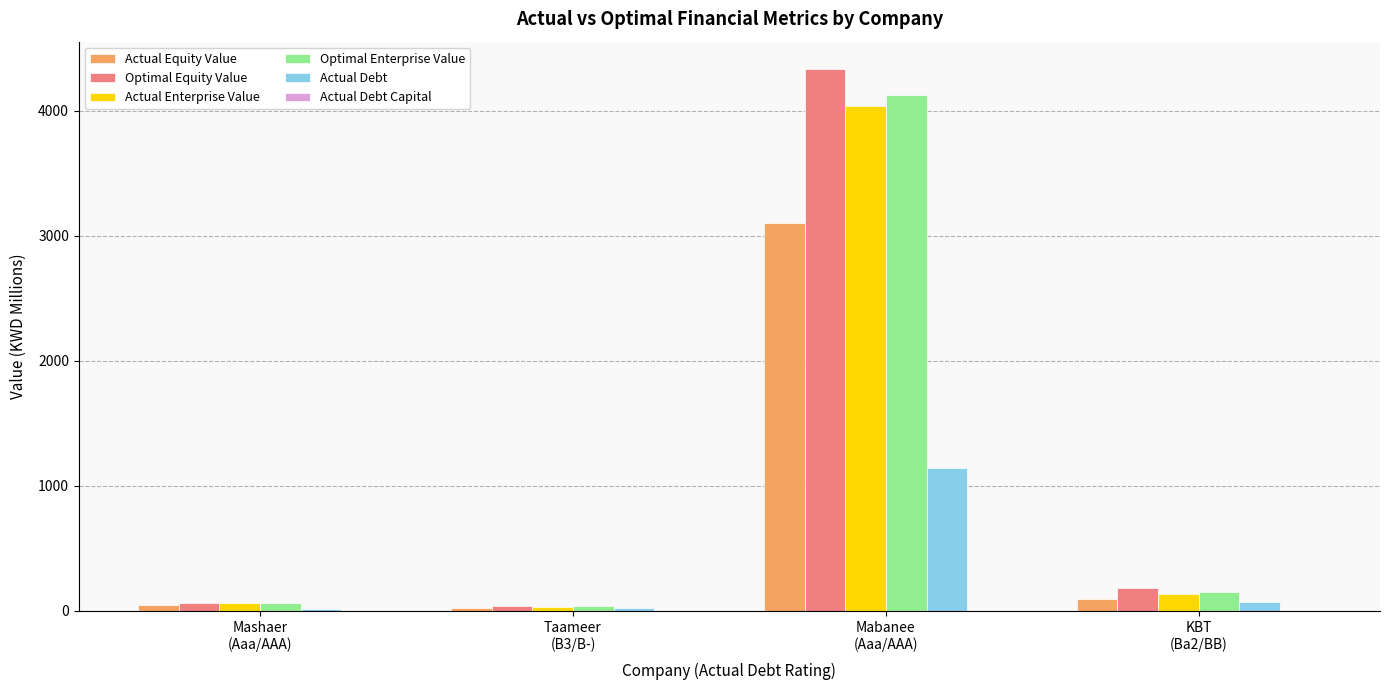

What is the highest value of the Optimal Equity Value series?

4333.9